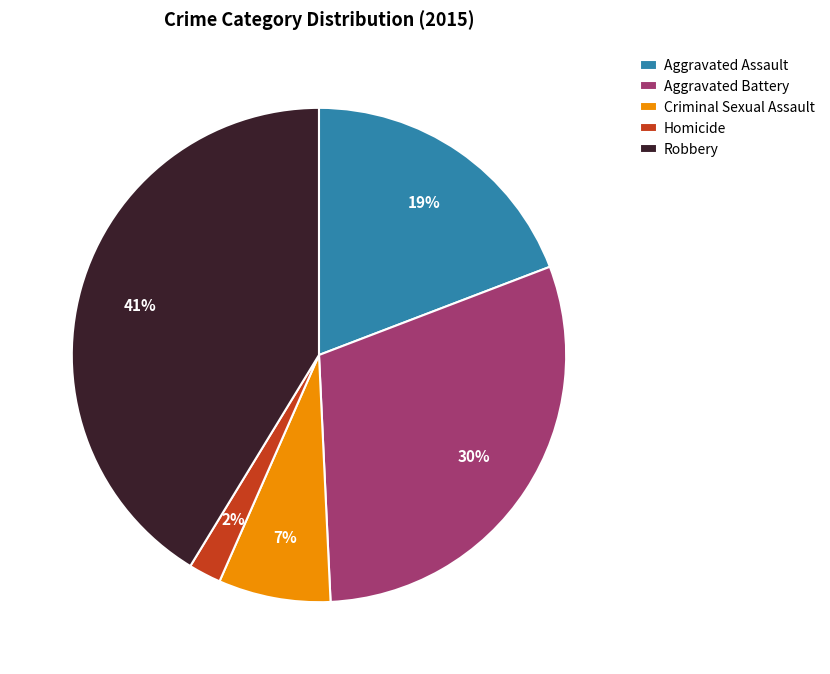

Rank the categories by value from lowest to highest.

Homicide, Criminal Sexual Assault, Aggravated Assault, Aggravated Battery, Robbery